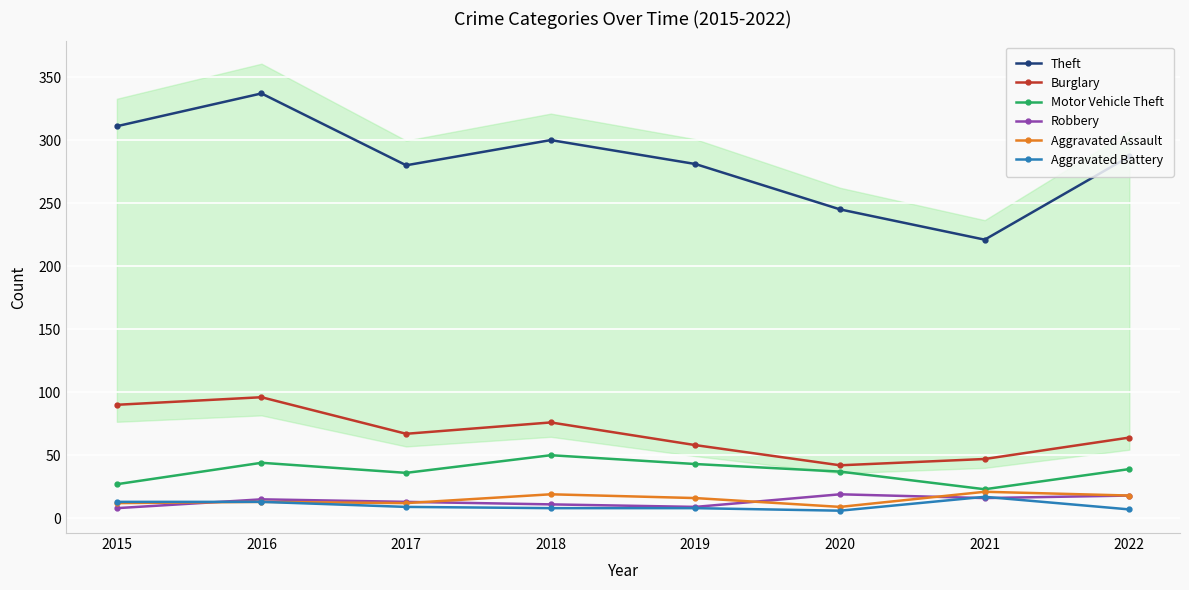

How many times do Robbery and Aggravated Battery cross each other?

3